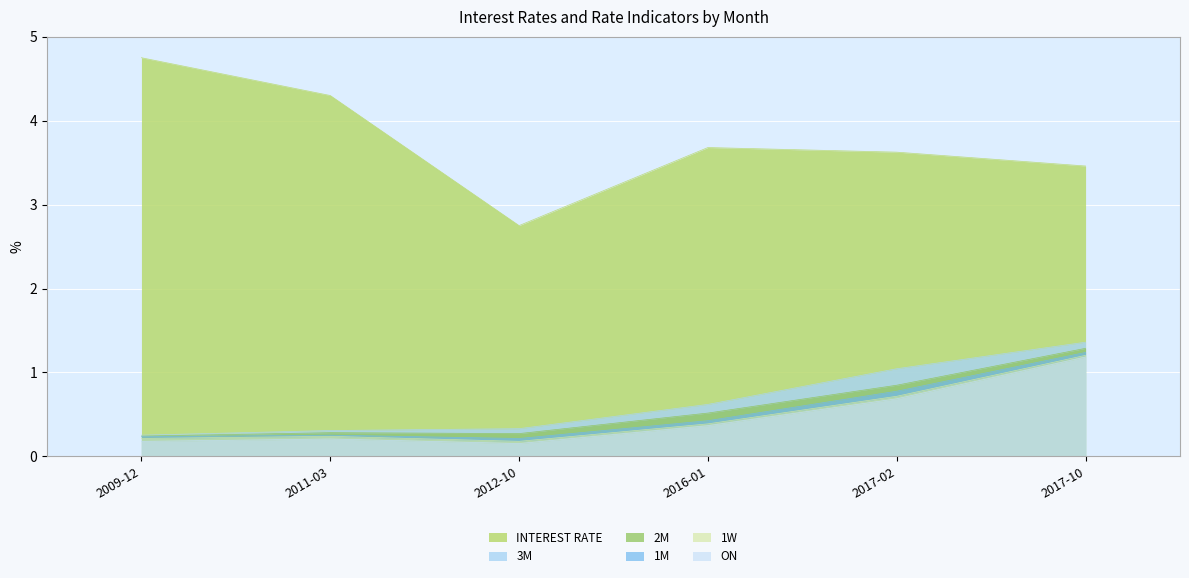

What is the minimum value for INTEREST RATE?

2.8